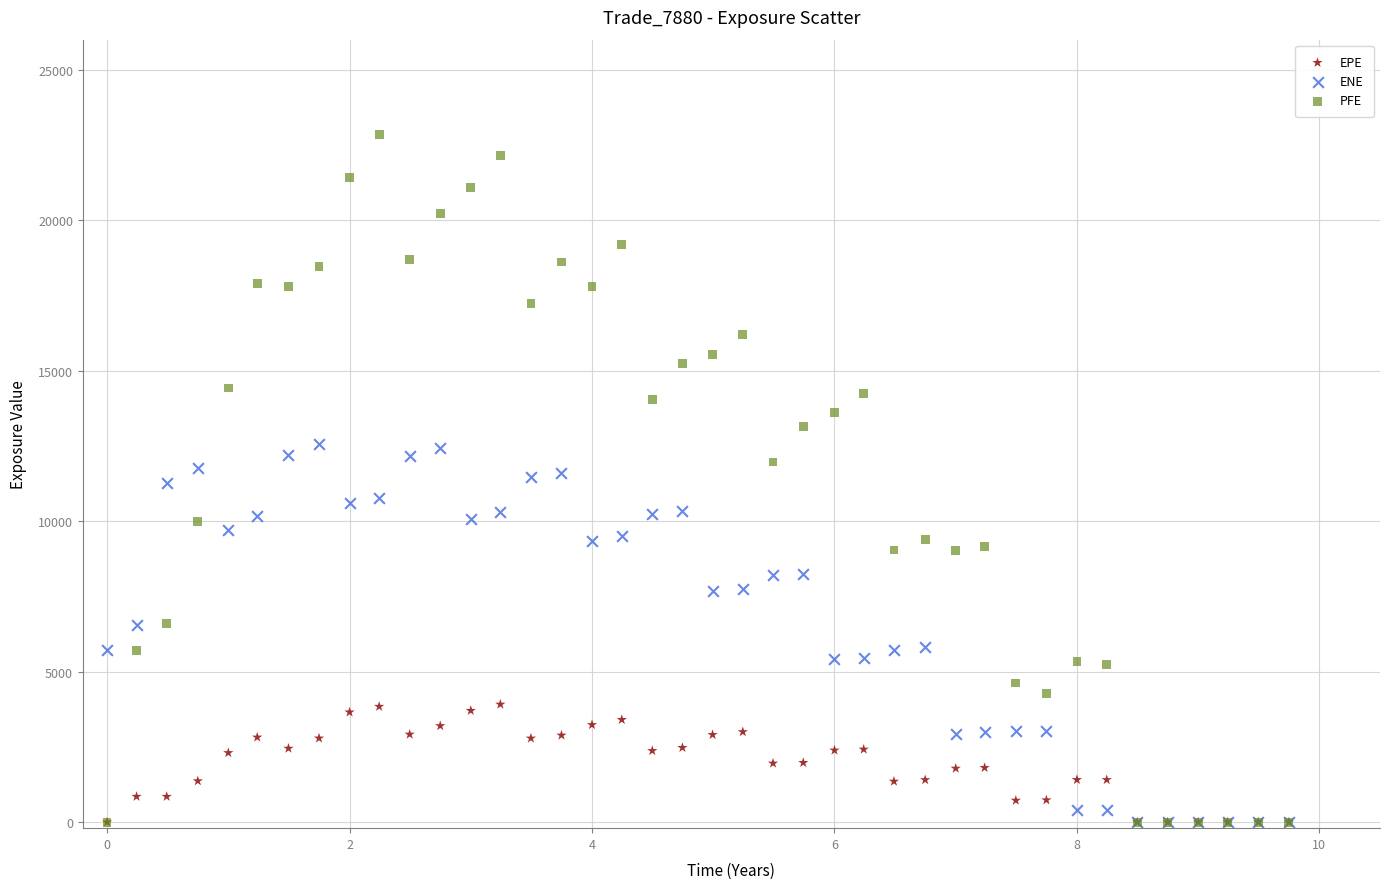

What are all the series names shown in the legend?

EPE, ENE, PFE